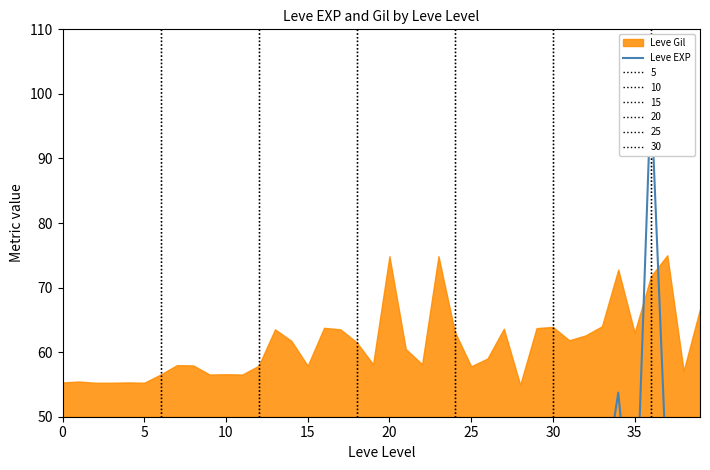

At which category does the data reach its first local valley?

5